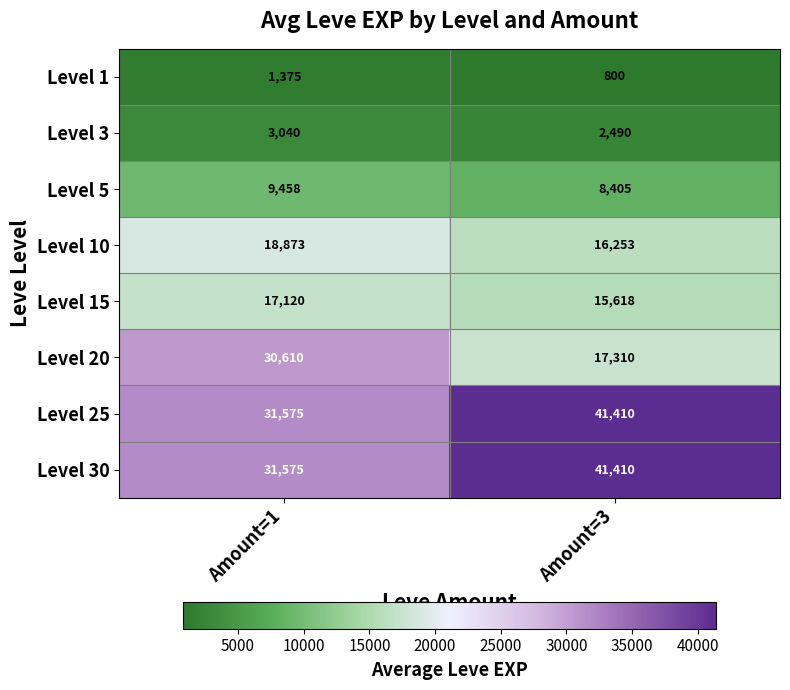

True or false: Level 20 has a value of 30610 at Amount=1.

True